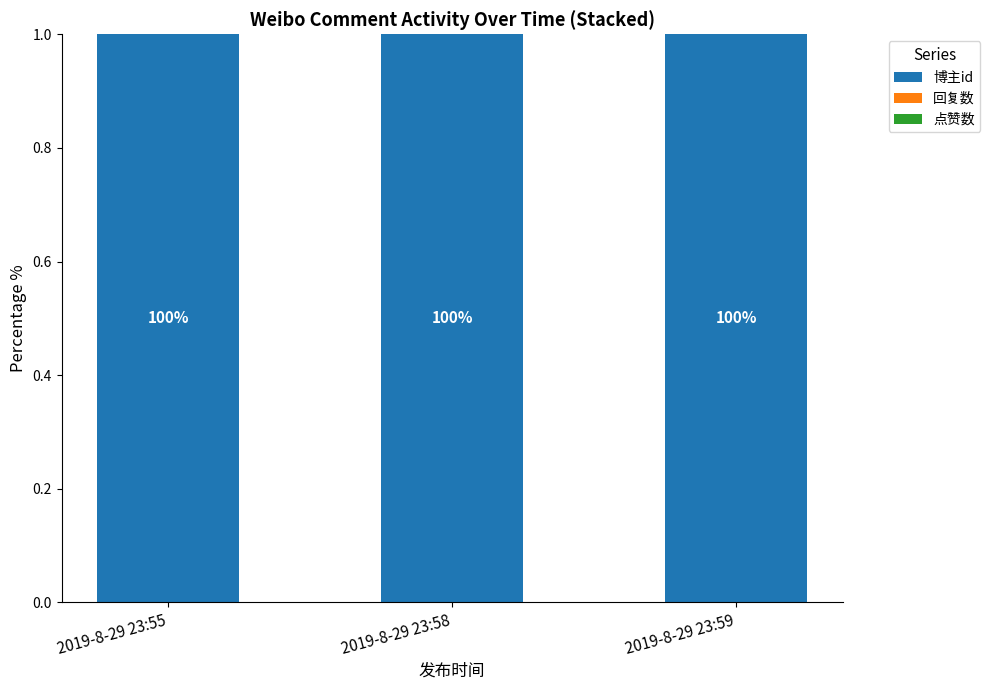

Does the chart contain stacked bars?

Yes